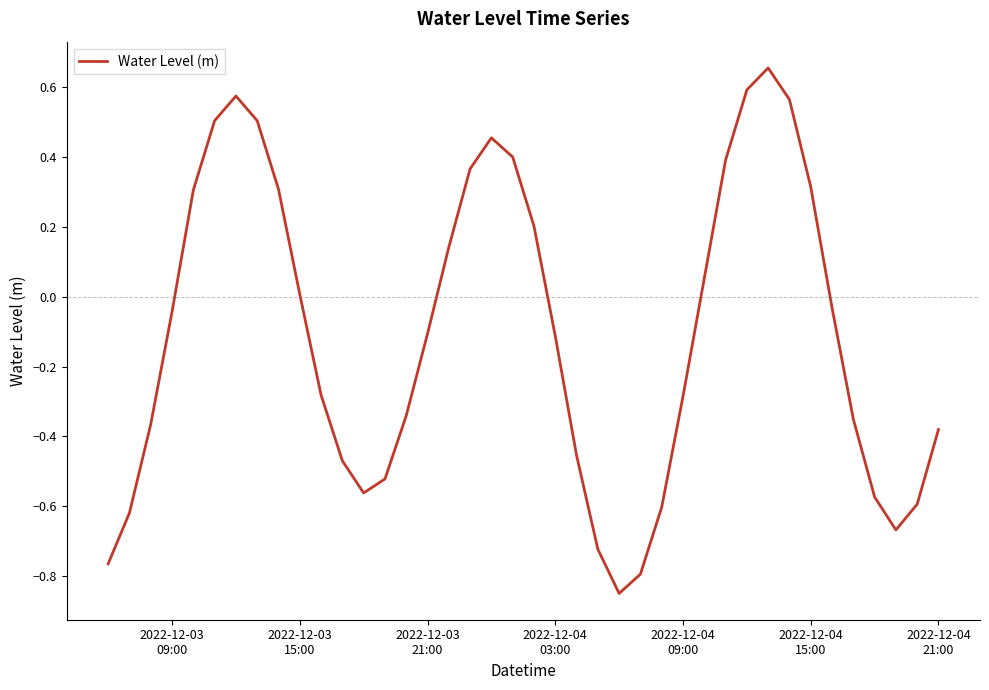

What is the difference between the maximum and minimum values?

1.5